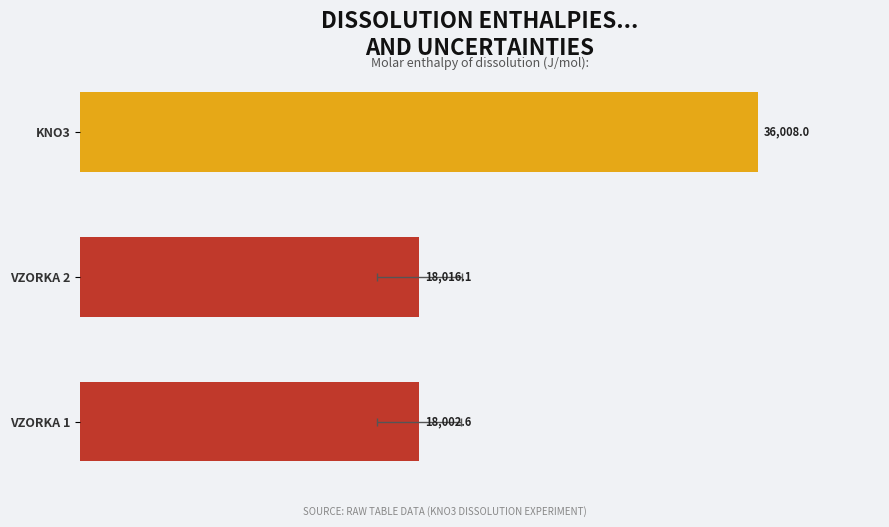

Approximately how many times larger is the value at VZORKA 2 compared to KNO3?

0.5